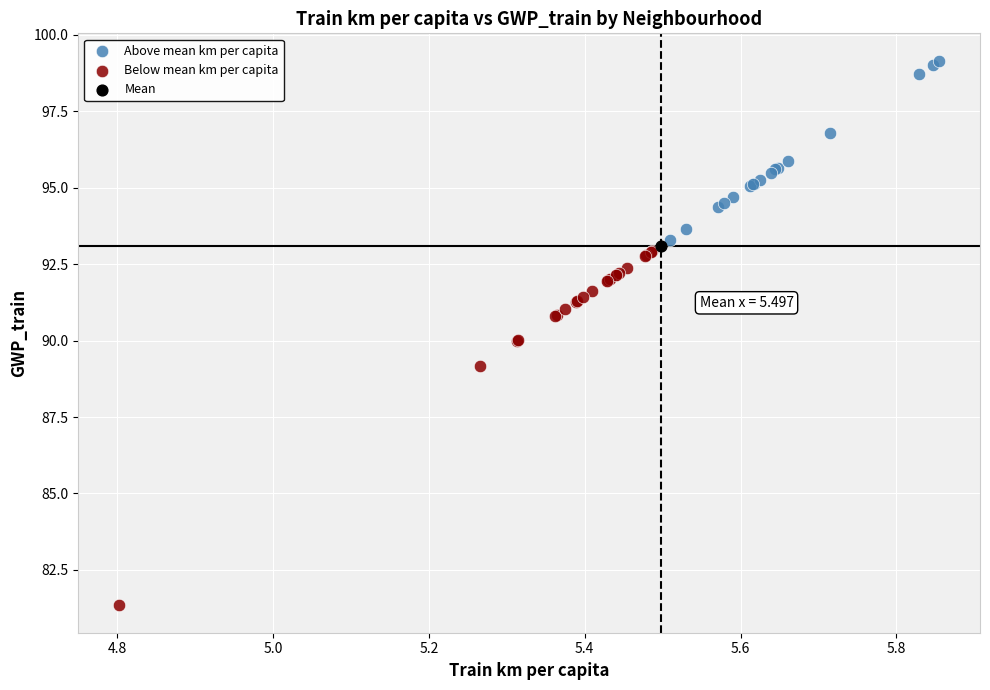

What are all the series names shown in the legend?

Above mean km per capita, Below mean km per capita, Mean